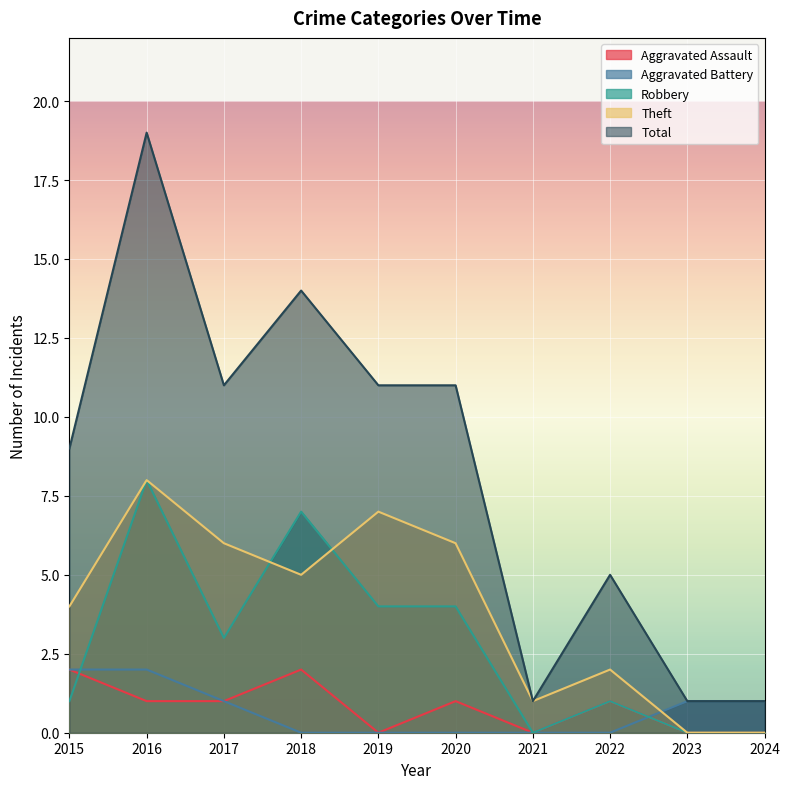

True or false: Aggravated Assault and Theft intersect in this chart.

False